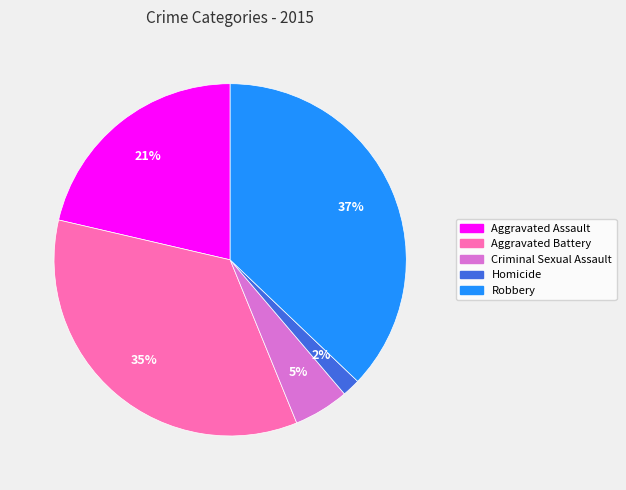

The Homicide slice represents 2% of the pie. True or false?

True